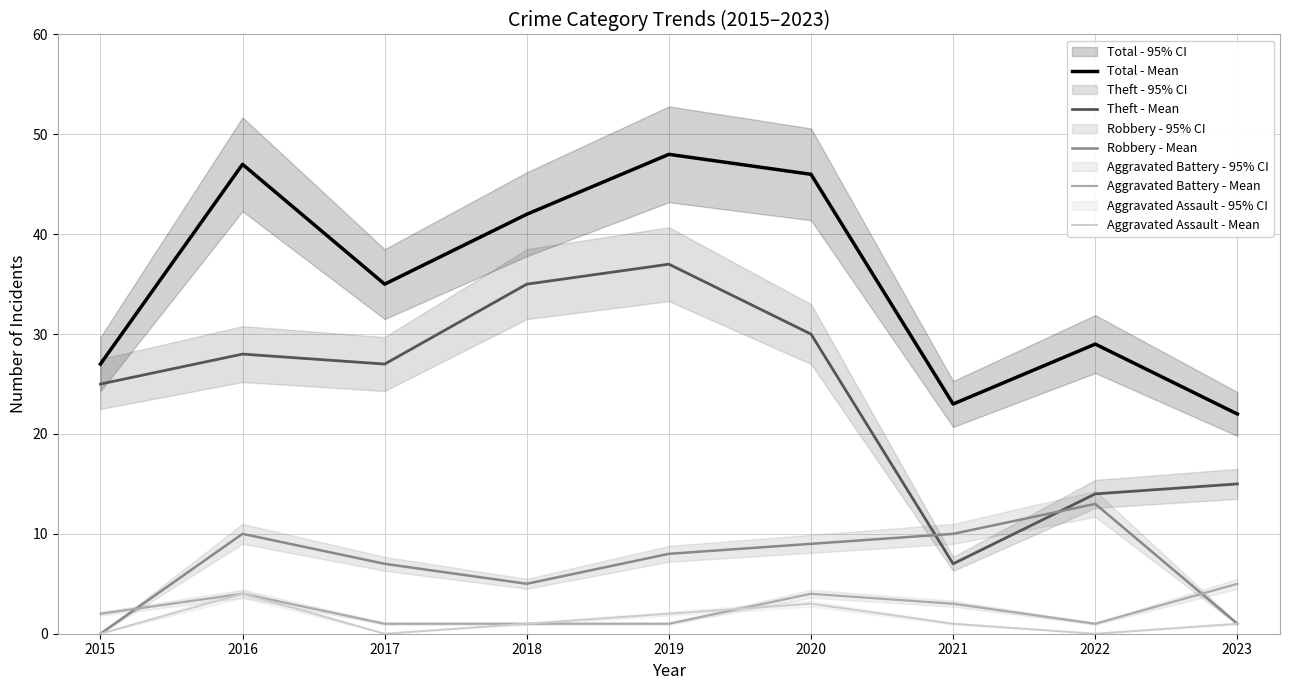

What is the highest value of the Aggravated Battery - Mean series?

5